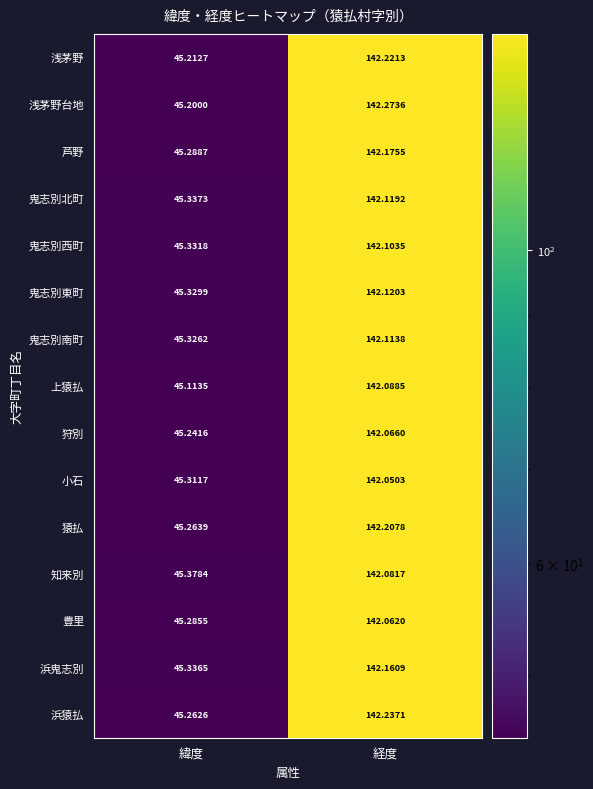

Which label corresponds to the smallest value in the chart?

緯度